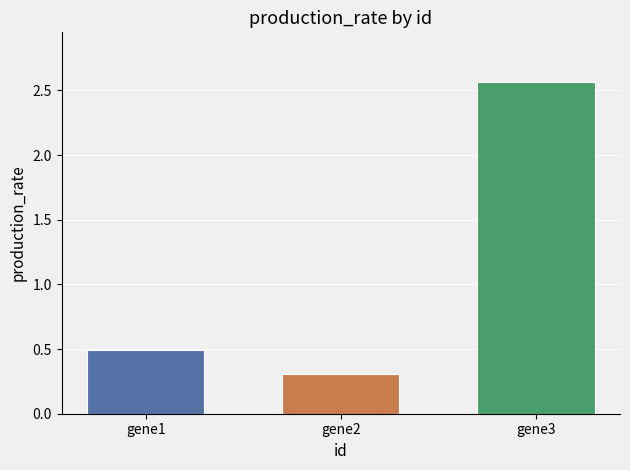

What is the sum of all values?

3.4